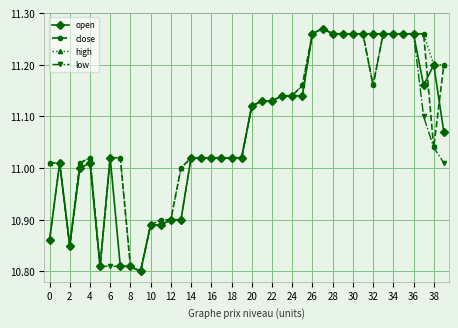

In open, how many points are lower than both neighbors (excluding endpoints)?

4